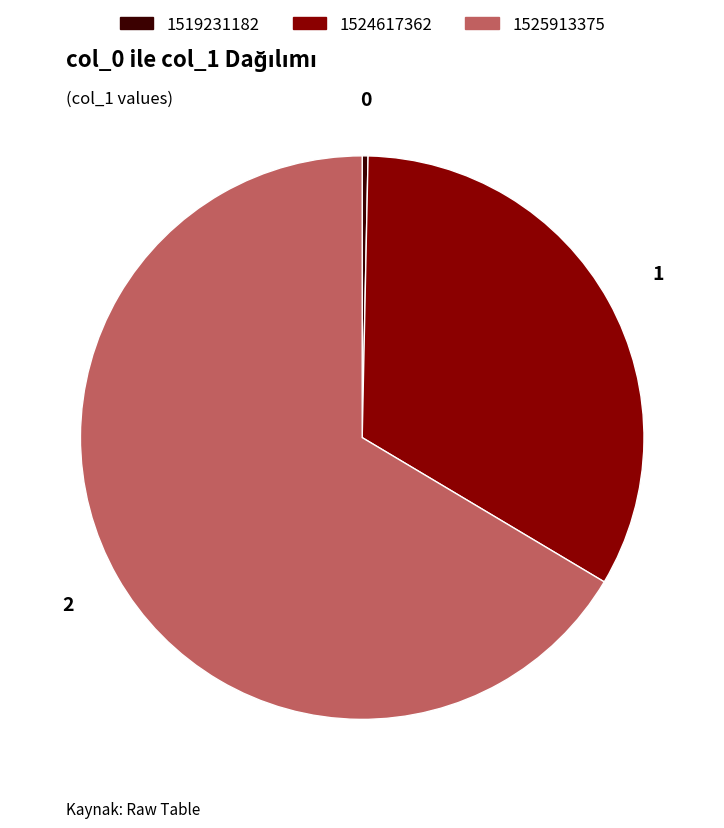

Approximately how many times larger is the value at 1525913375 compared to 1524617362?

2.0